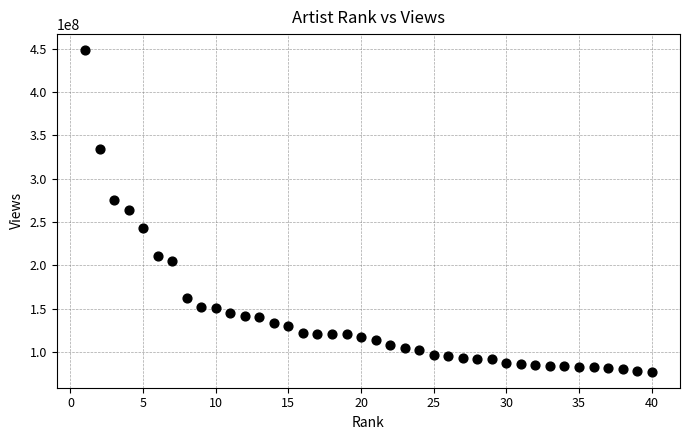

What is the range of Y values (max minus min)?

370702836